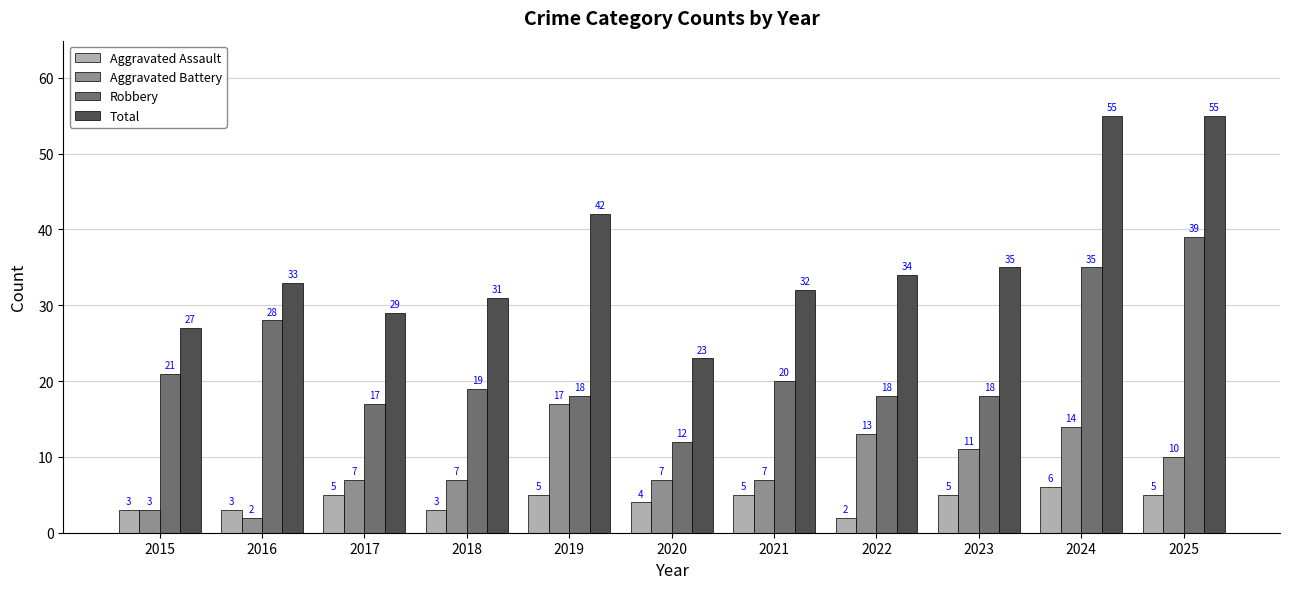

Reading left to right, transcribe all the data shown in this chart.

Aggravated Assault: 2015=3	2016=3	2017=5	2018=3	2019=5	2020=4	2021=5	2022=2	2023=5	2024=6	2025=5
Aggravated Battery: 2015=3	2016=2	2017=7	2018=7	2019=17	2020=7	2021=7	2022=13	2023=11	2024=14	2025=10
Robbery: 2015=21	2016=28	2017=17	2018=19	2019=18	2020=12	2021=20	2022=18	2023=18	2024=35	2025=39
Total: 2015=27	2016=33	2017=29	2018=31	2019=42	2020=23	2021=32	2022=34	2023=35	2024=55	2025=55